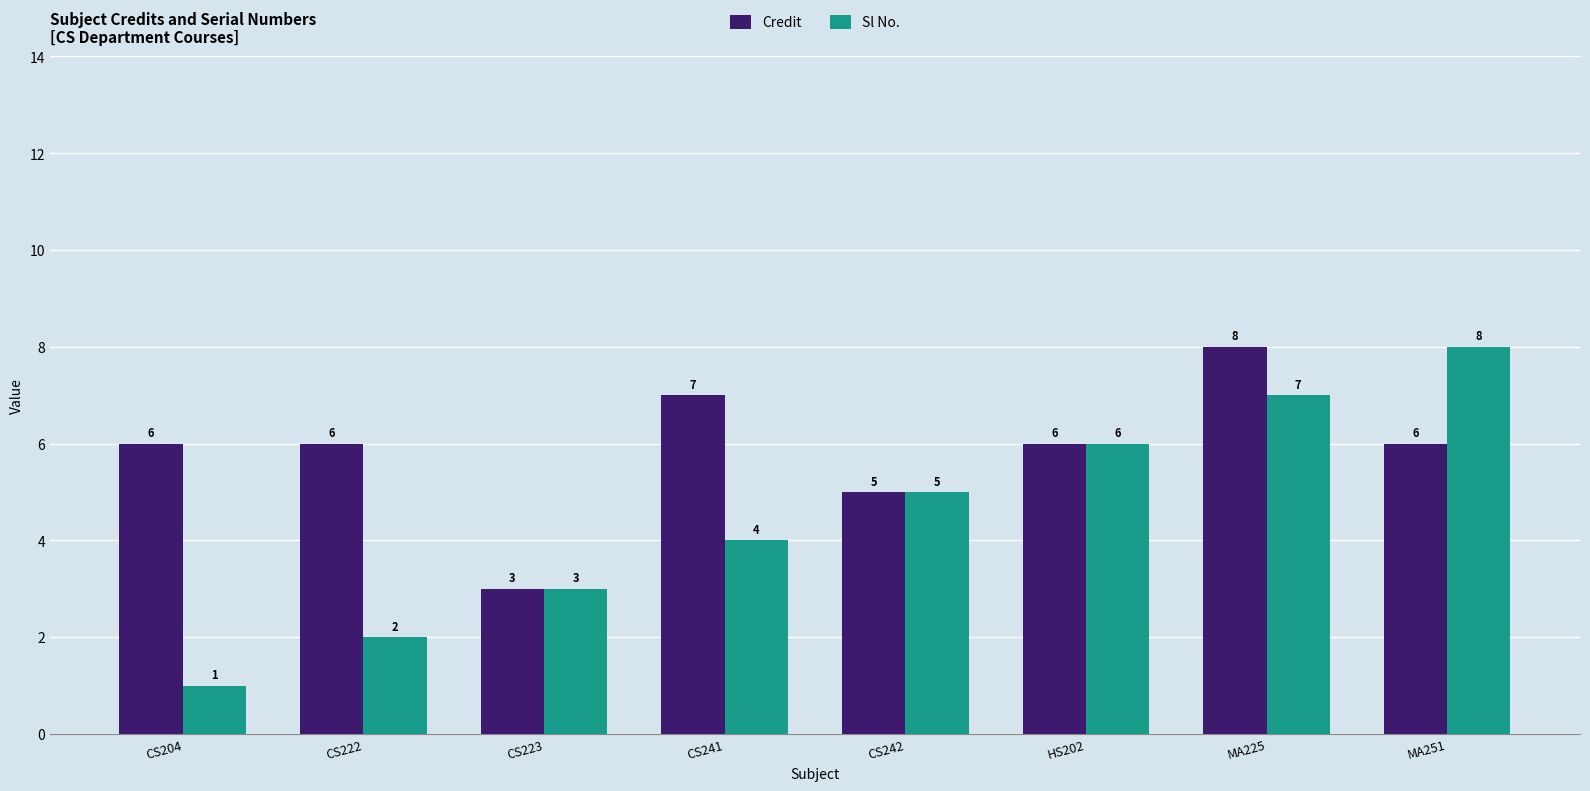

Rank the categories by Sl No. value from highest to lowest.

MA251, MA225, HS202, CS242, CS241, CS223, CS222, CS204